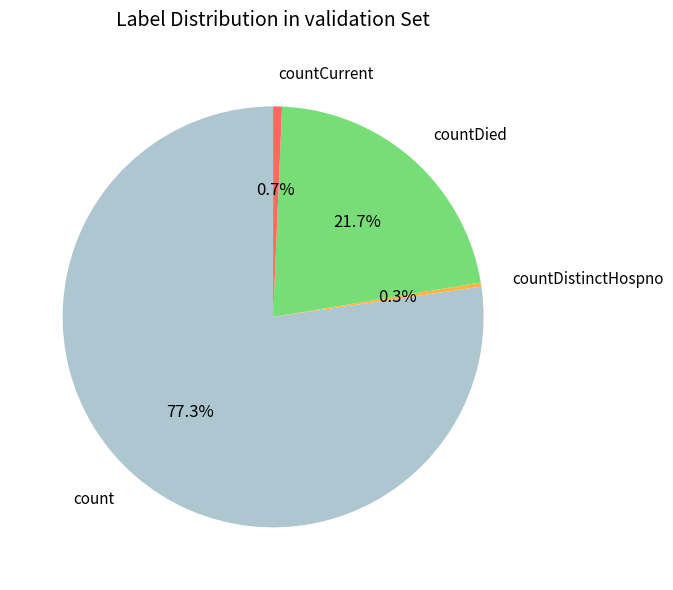

Combined, what portion of the pie is countDied and countCurrent?

22.4%